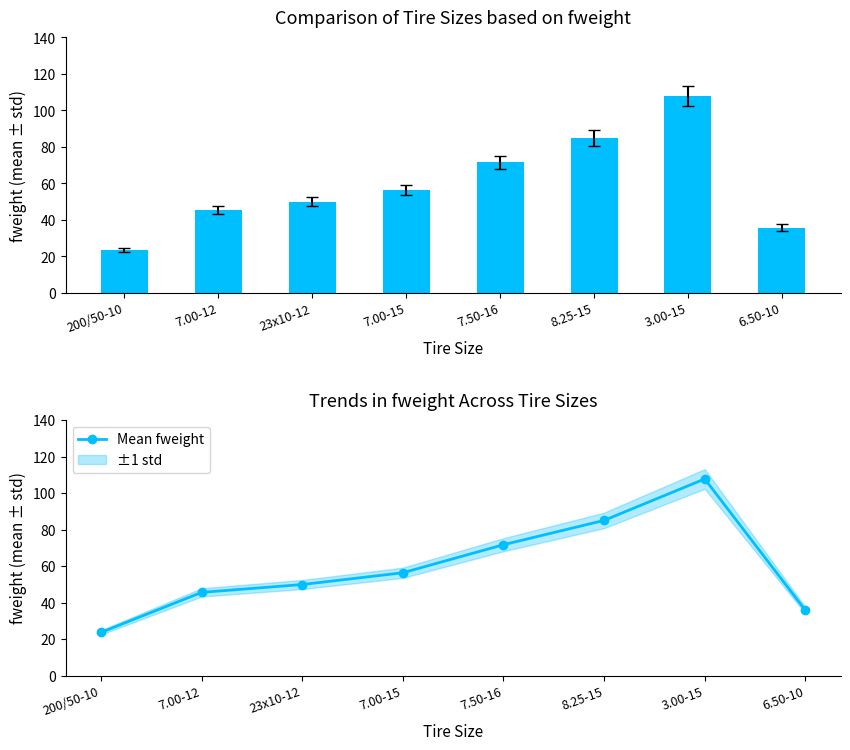

Read the fweight value at 7.00-12.

45.6